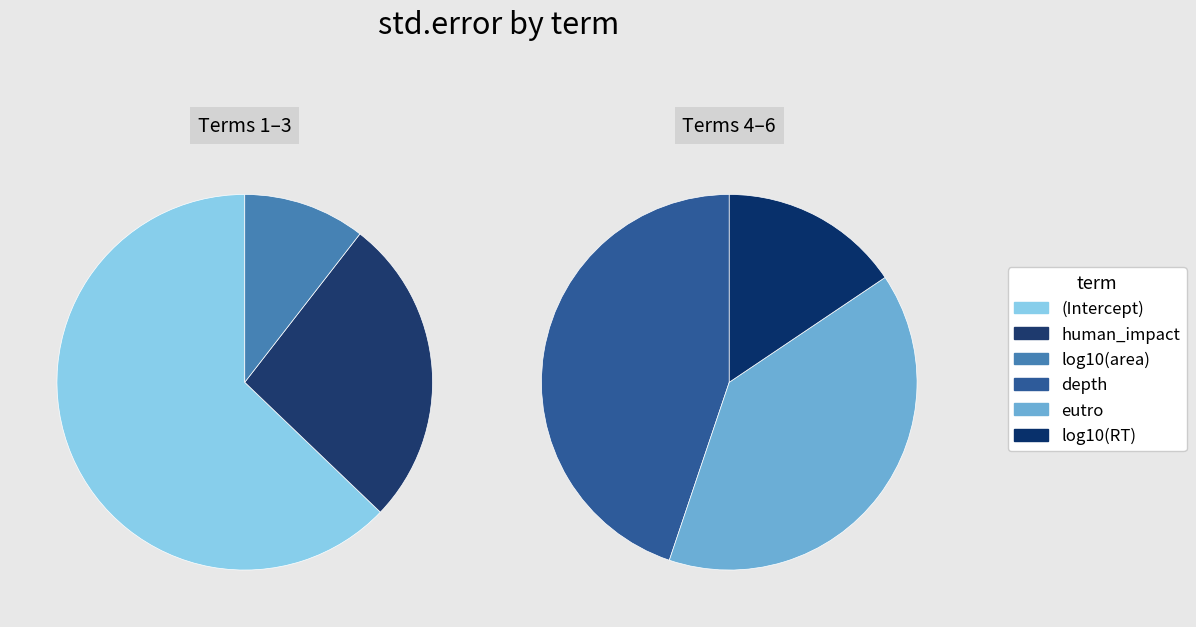

What percentage is NOT represented by human_impact?

83.8%